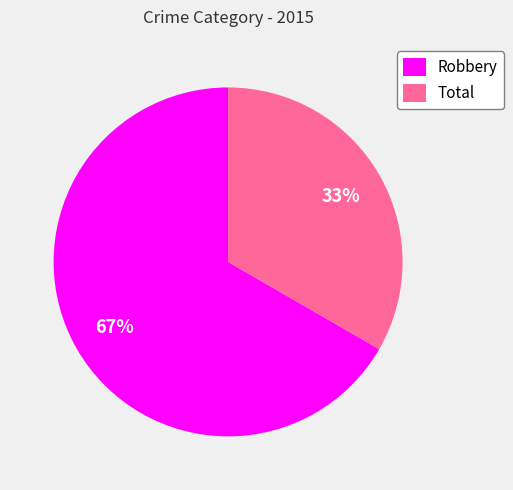

Is there a majority slice in this chart?

Yes